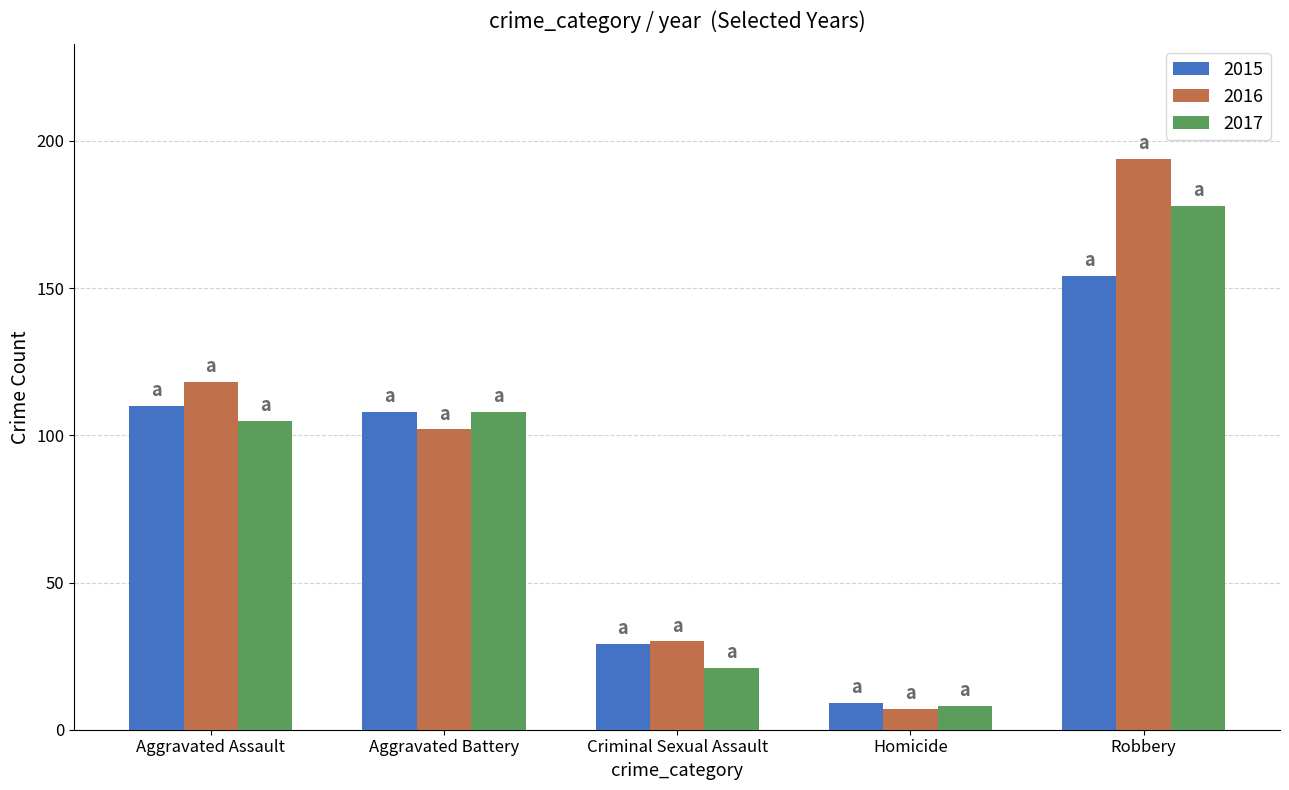

What is the approximate value of 2015 at Criminal Sexual Assault, to the nearest 5?

30